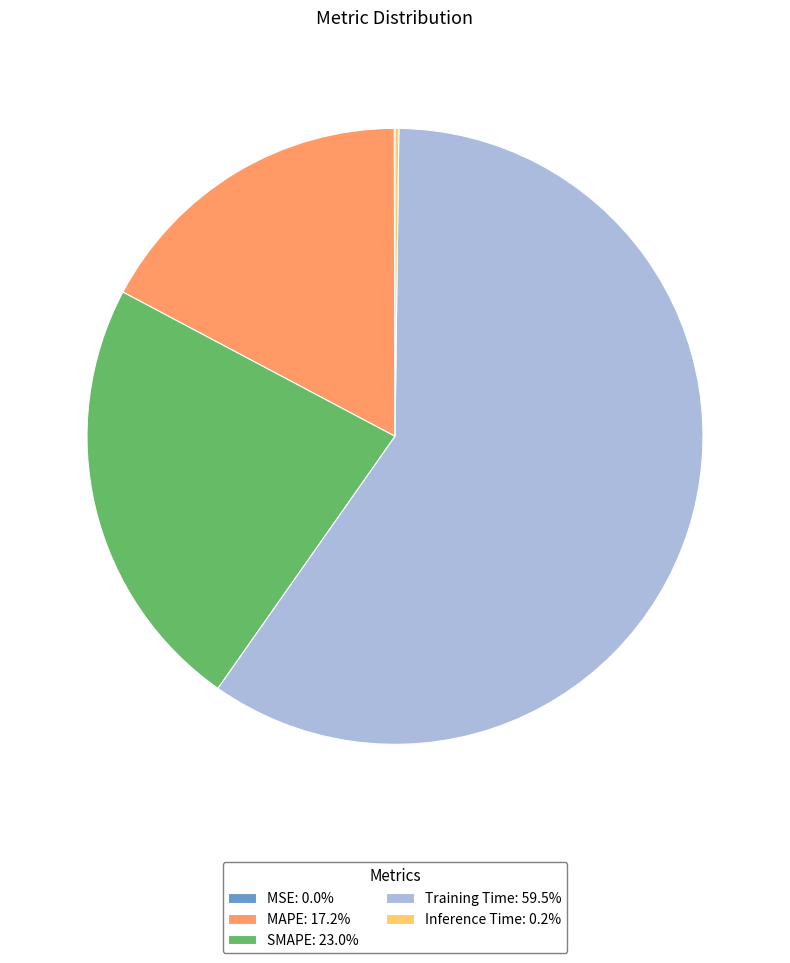

What is the ratio of the value at SMAPE: 23.0% to the value at Training Time: 59.5%?

0.4